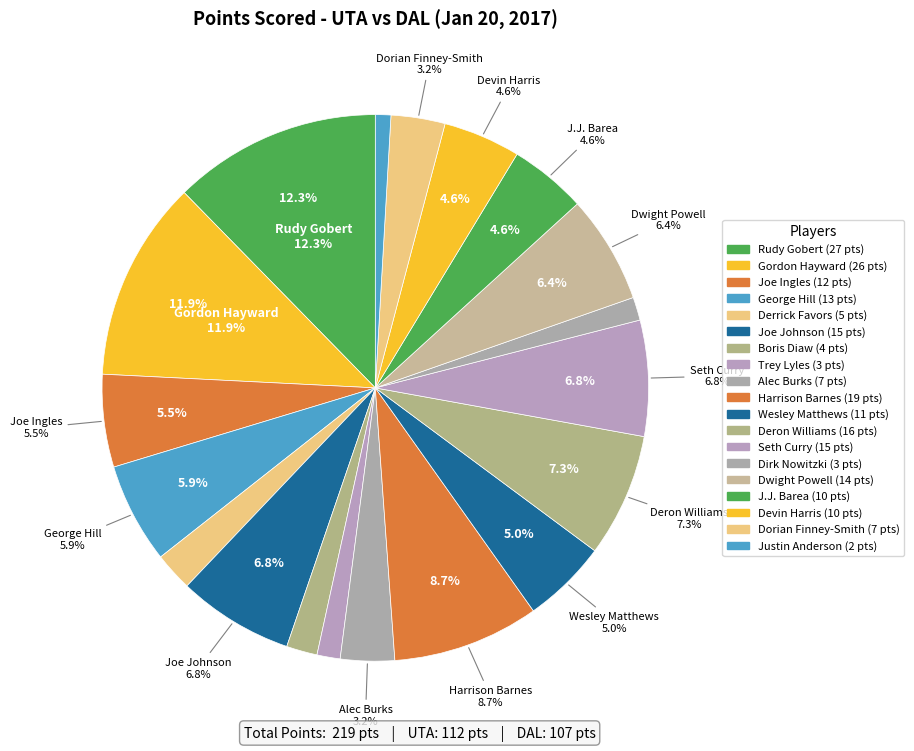

True or false: Deron Williams accounts for 1% of the total.

False